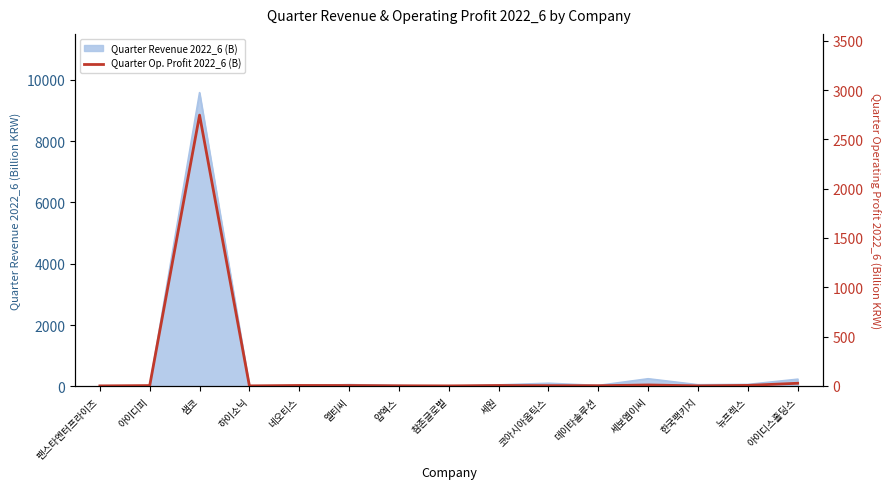

What is the value of the 4th point from the left?

0.3